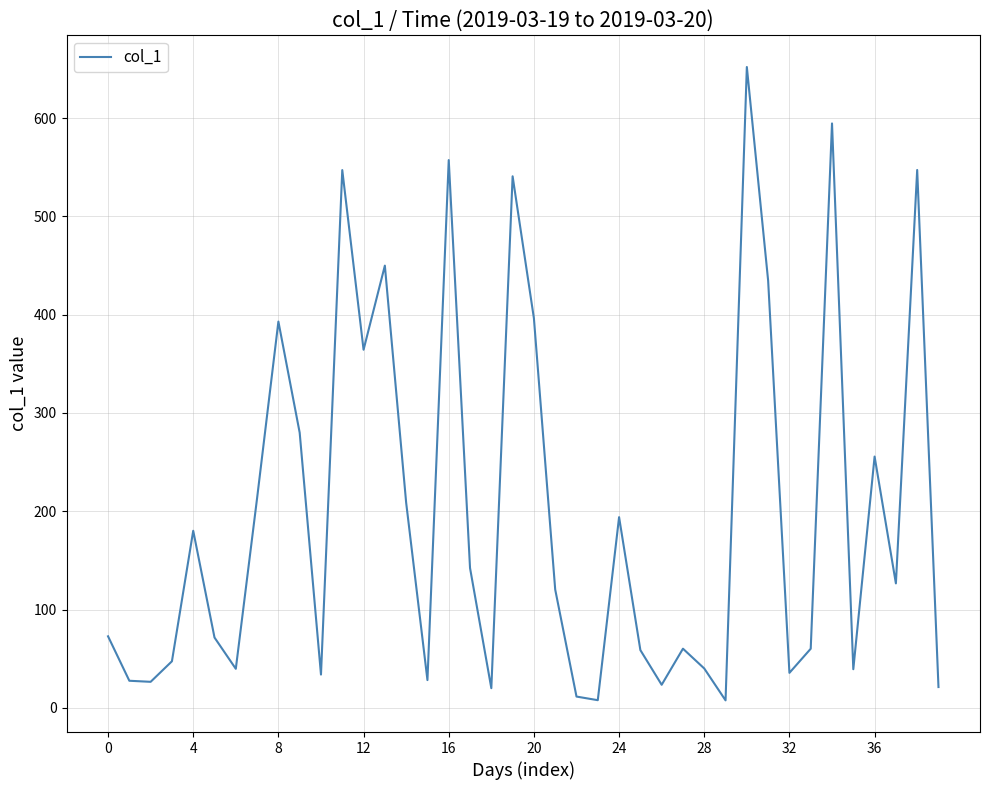

What is the greatest value displayed?

651.9